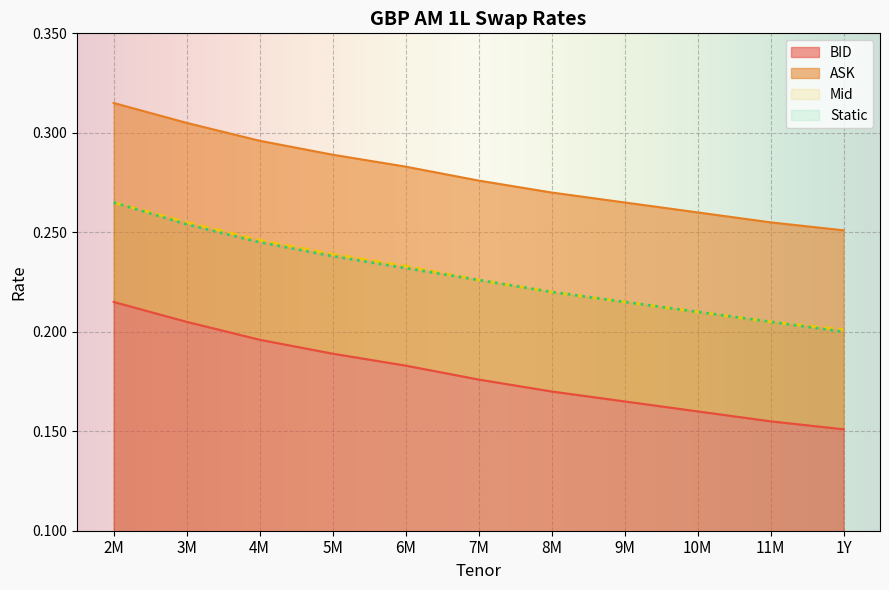

What are all the series names shown in the legend?

BID, ASK, Mid, Static